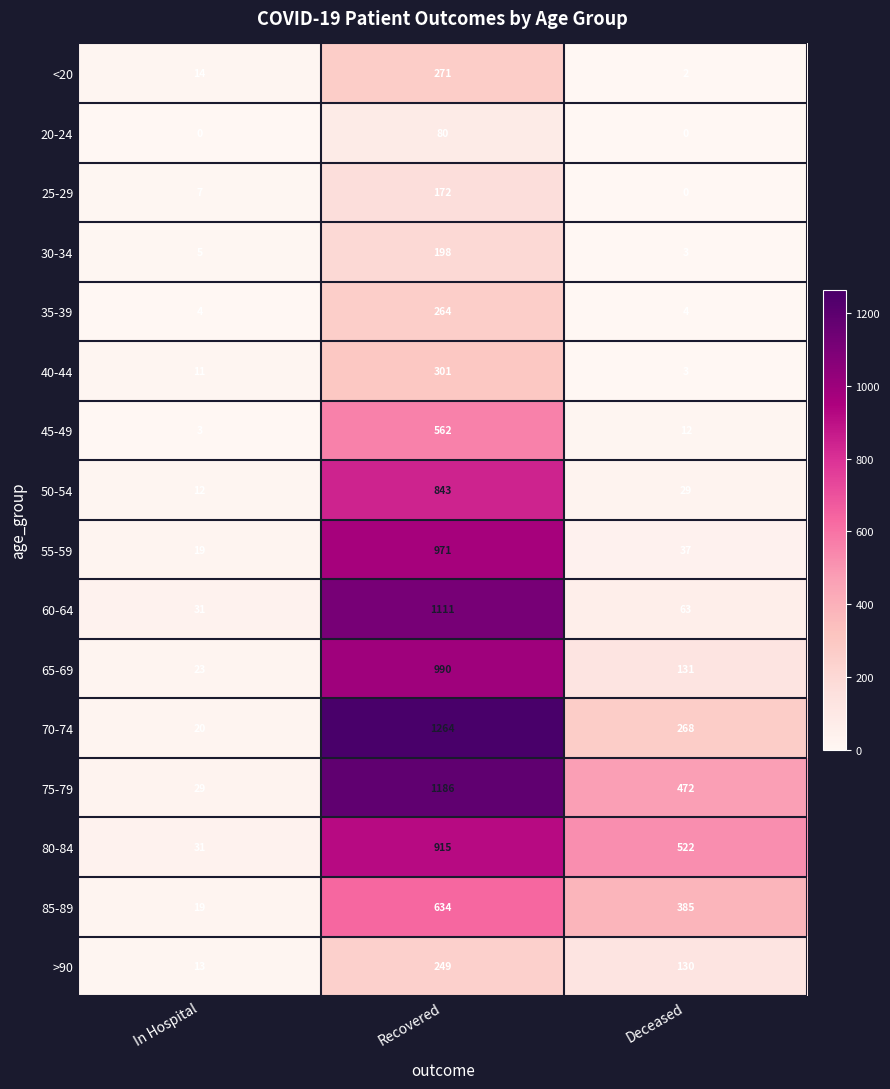

Rank the series at Recovered from highest to lowest value.

70-74, 75-79, 60-64, 65-69, 55-59, 80-84, 50-54, 85-89, 45-49, 40-44, <20, 35-39, >90, 30-34, 25-29, 20-24